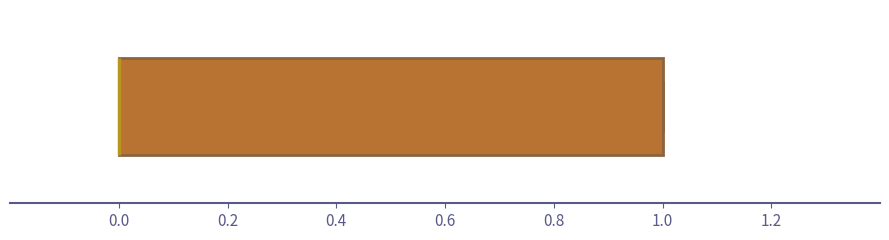

Where is the left edge of the box on the x-axis? The values are not printed on the chart, so give them approximately, as read against the axis.

0